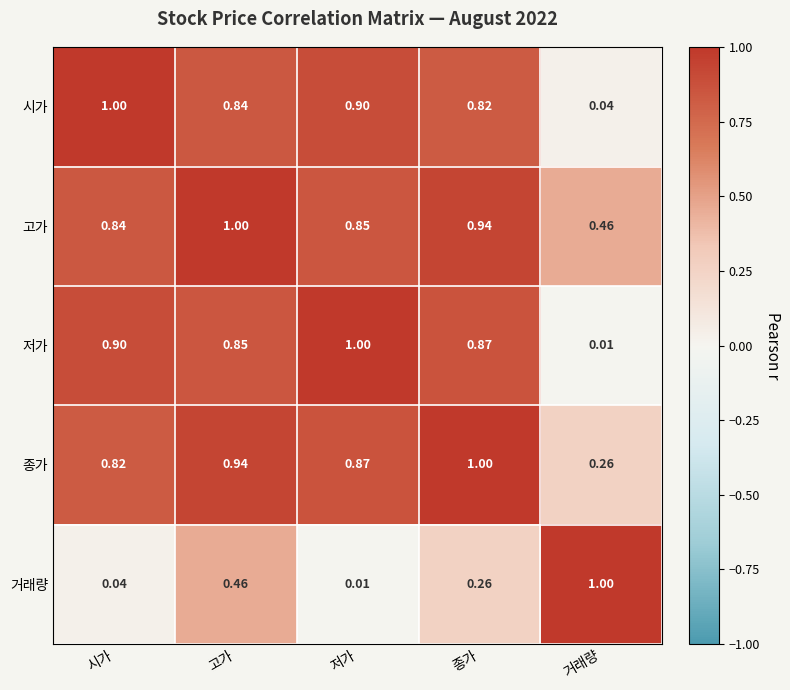

At which label is 종가 closest to 0?

거래량